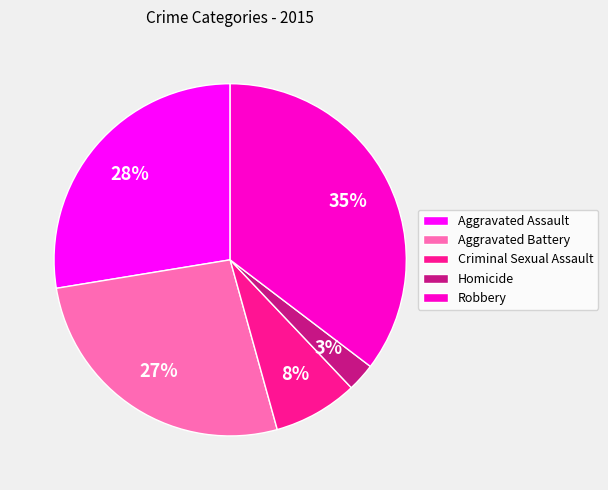

What is the ratio of the value at Criminal Sexual Assault to the value at Aggravated Battery?

0.3